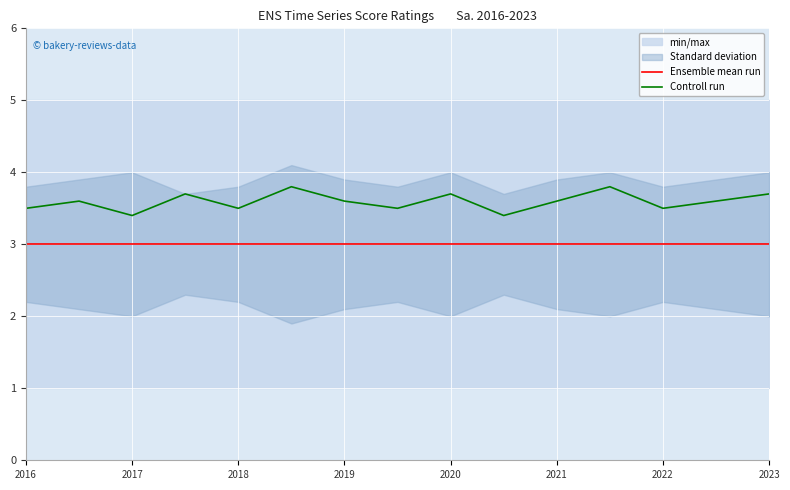

What is the minimum value for Controll run?

3.4